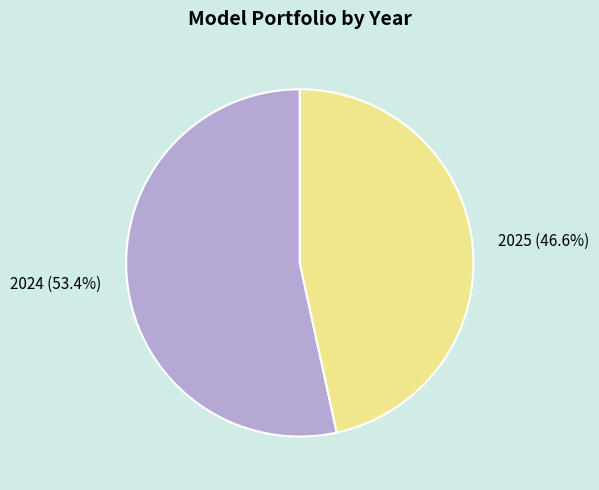

How much of the chart is everything except 2024?

46.6%